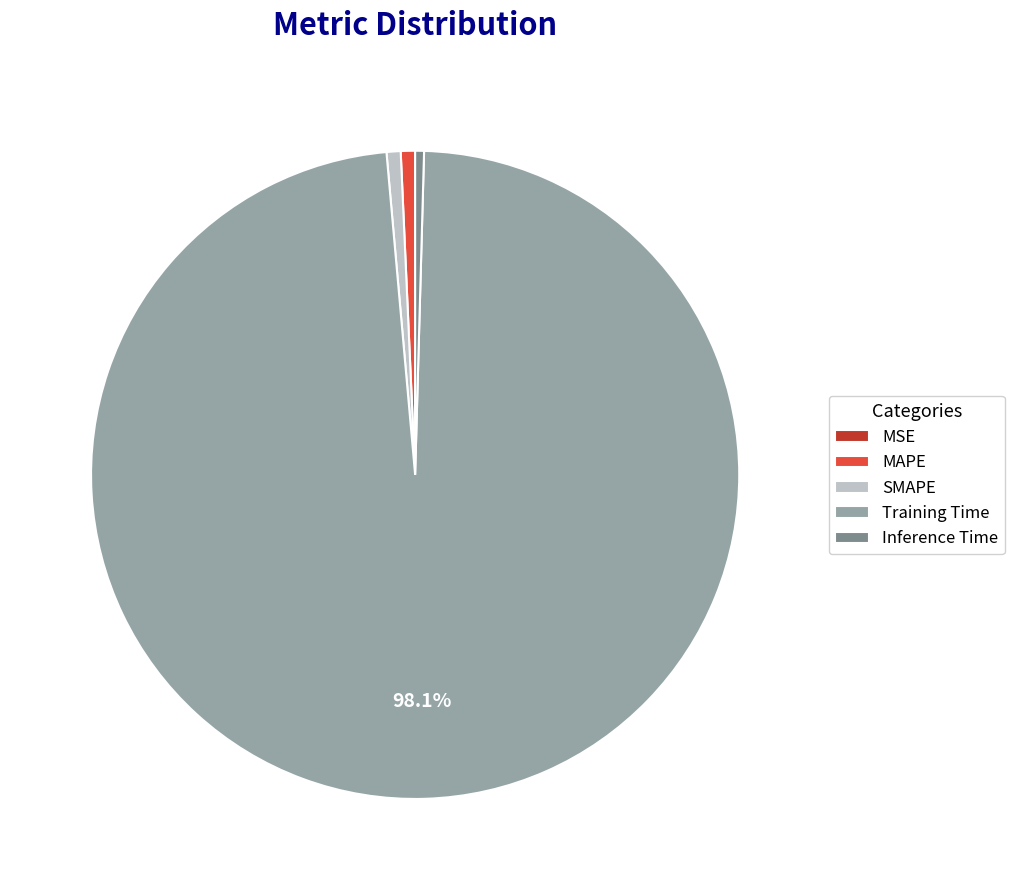

Does Training Time account for over 50% of the chart?

Yes